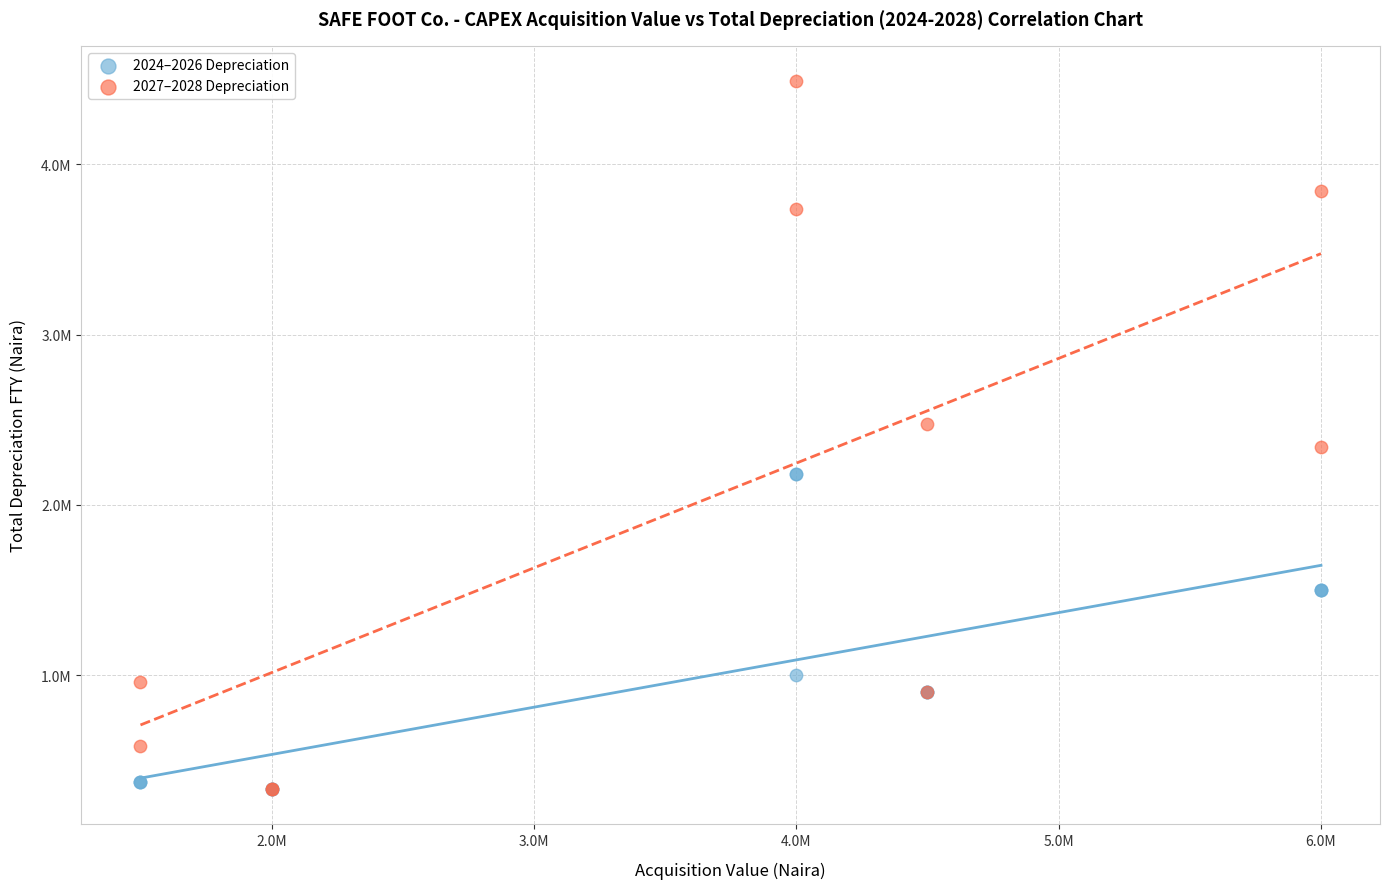

Which series reaches the maximum Y coordinate?

2027–2028 Depreciation